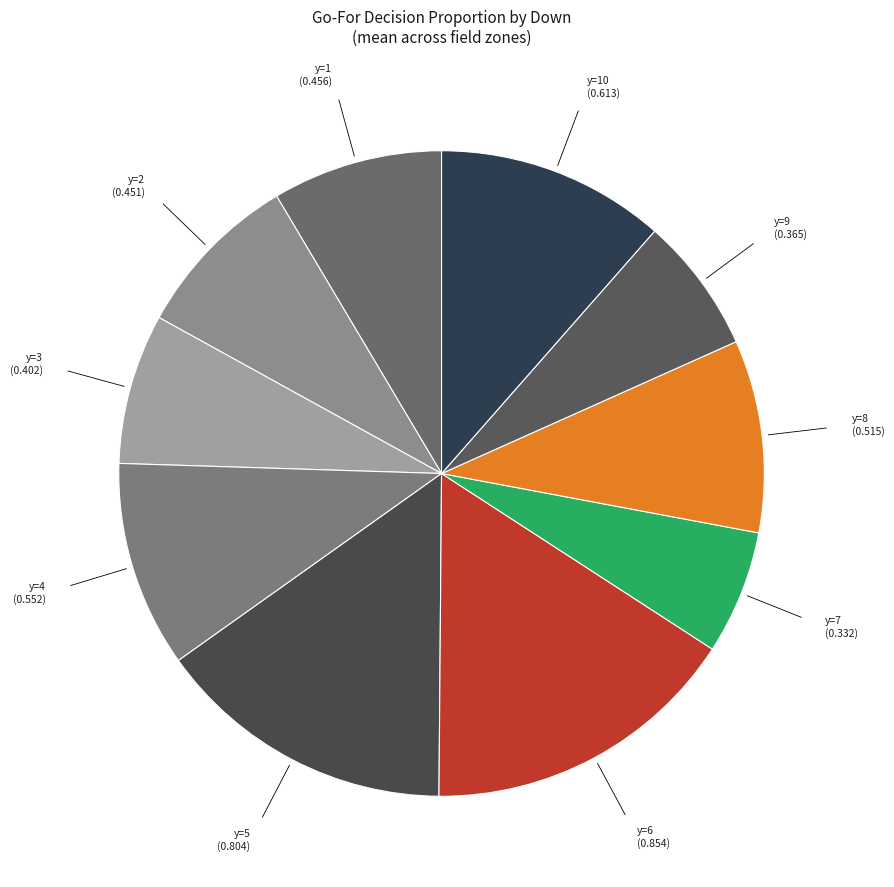

Is the sum of y=1 and y=8 greater than half?

No